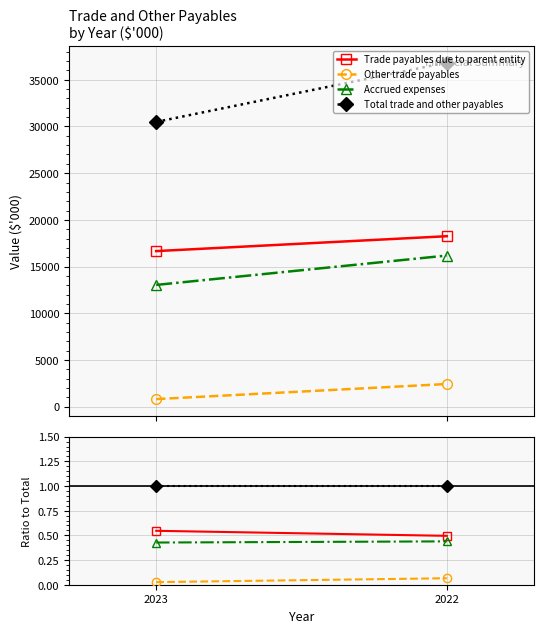

Rank the series by their maximum value, from highest to lowest.

Total trade and other payables, Trade payables due to parent entity, Accrued expenses, Other trade payables